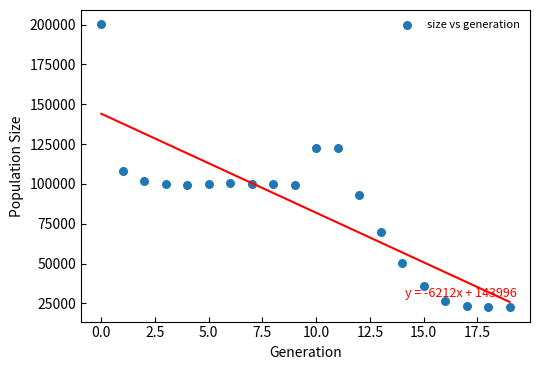

What Y value in the scatter plot is closest to 111362?

108335